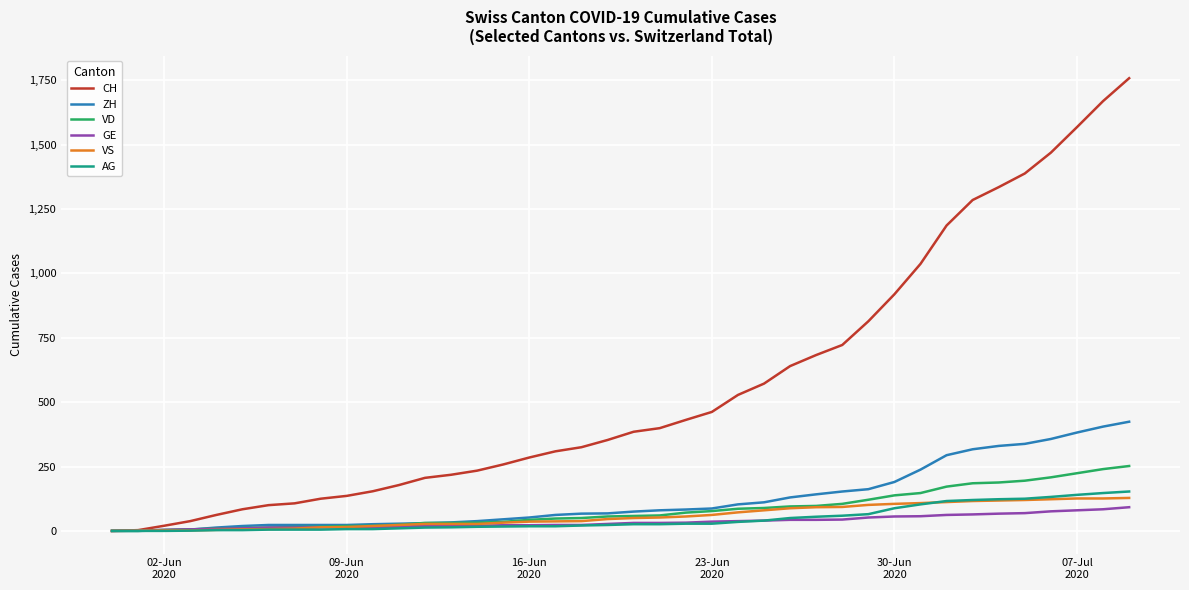

Which series has the largest range (max minus min)?

CH